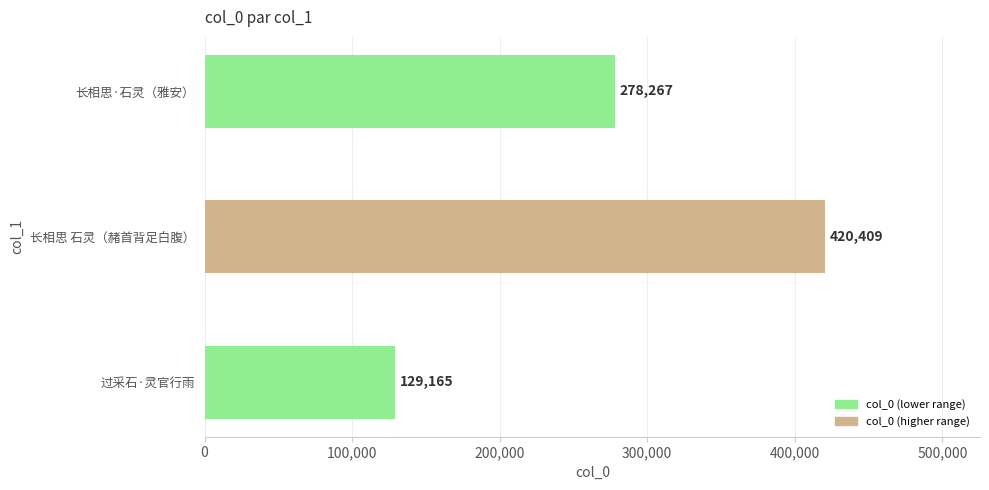

Rank the categories by value from highest to lowest.

长相思 石灵（赭首背足白腹）, 长相思·石灵（雅安）, 过采石·灵官行雨